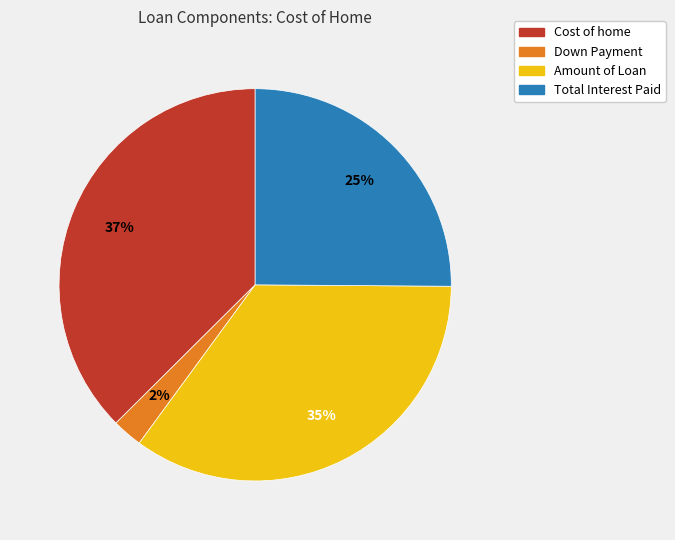

True or false: Amount of Loan accounts for 35% of the total.

True